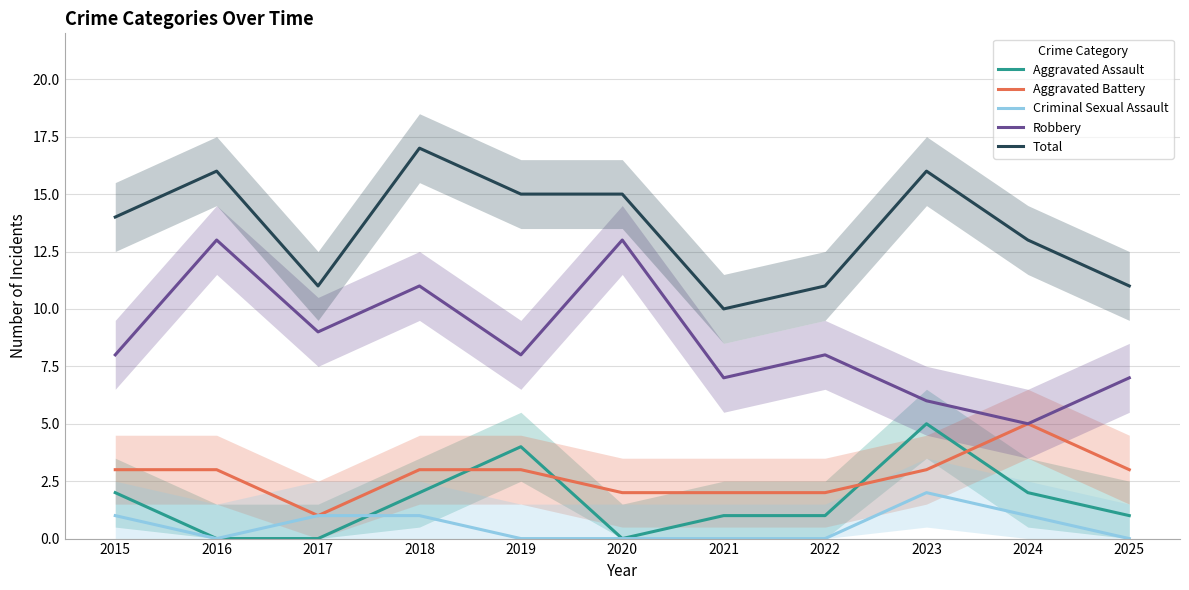

What is the average value of the Robbery series?

9